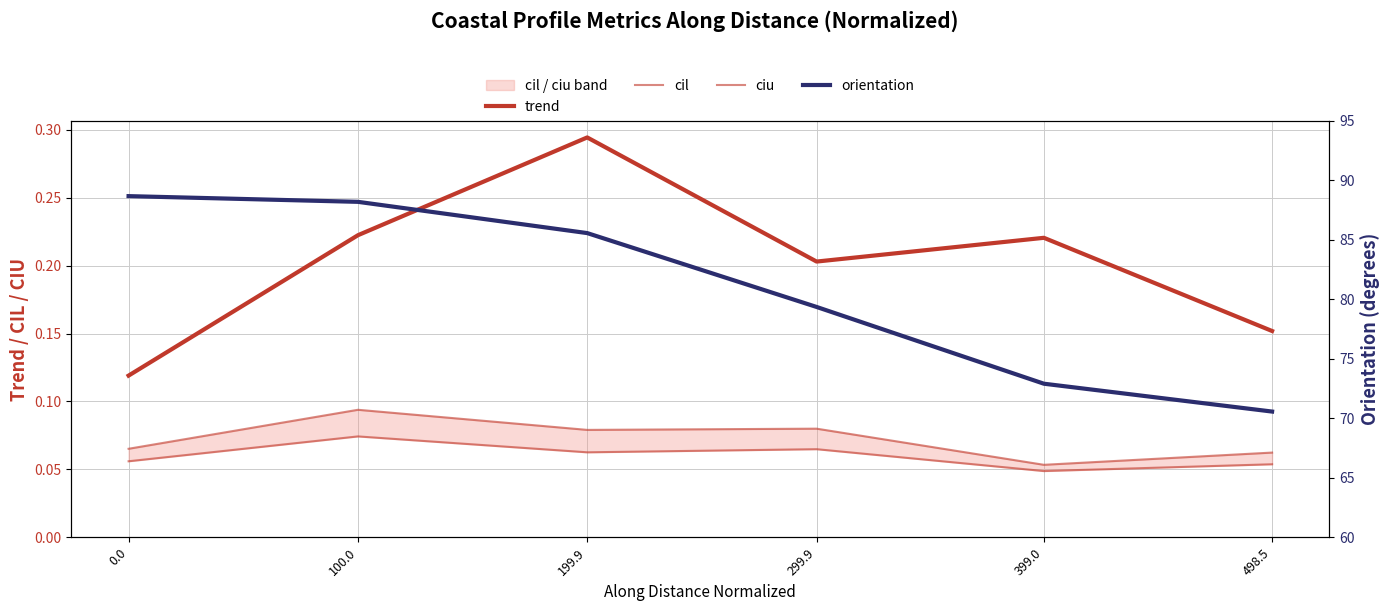

Reading right to left, transcribe all the data shown in this chart.

trend: 0.2	0.2	0.2	0.3	0.2	0.1
cil: 0.1	0.0	0.1	0.1	0.1	0.1
ciu: 0.1	0.1	0.1	0.1	0.1	0.1
orientation: 70.6	72.9	79.4	85.6	88.2	88.7